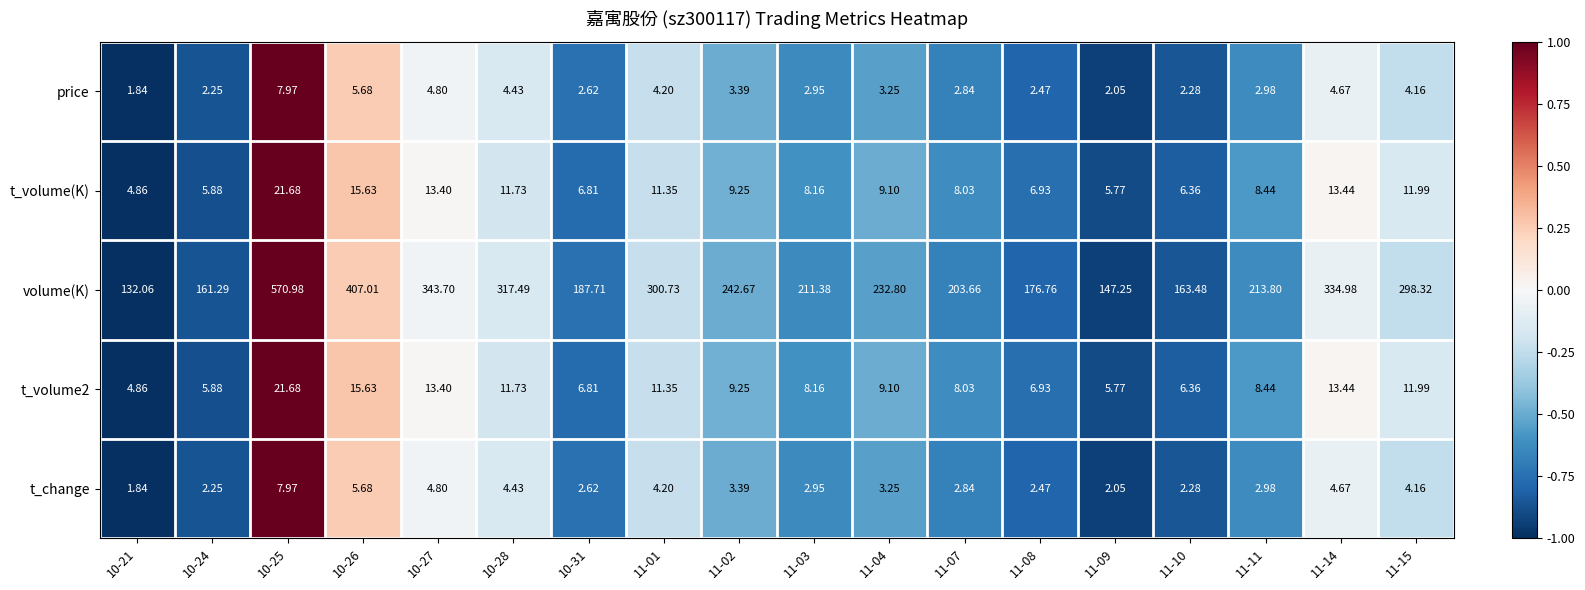

Which series has the widest spread of values?

volume(K)